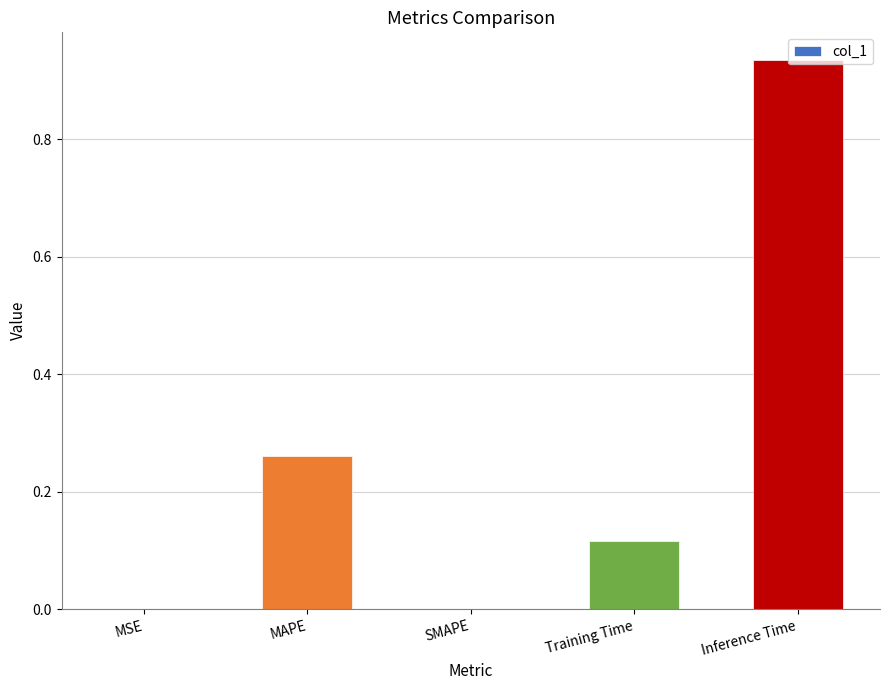

What is the sum of all values?

1.3